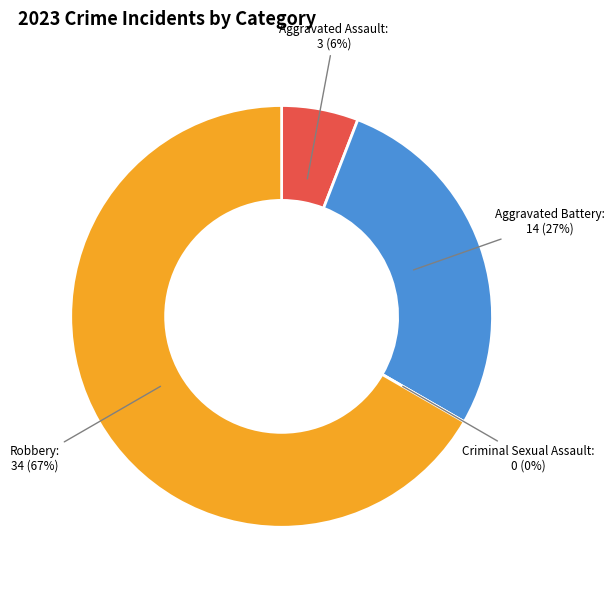

What percentage is the Aggravated Assault slice, to the nearest percent?

6%